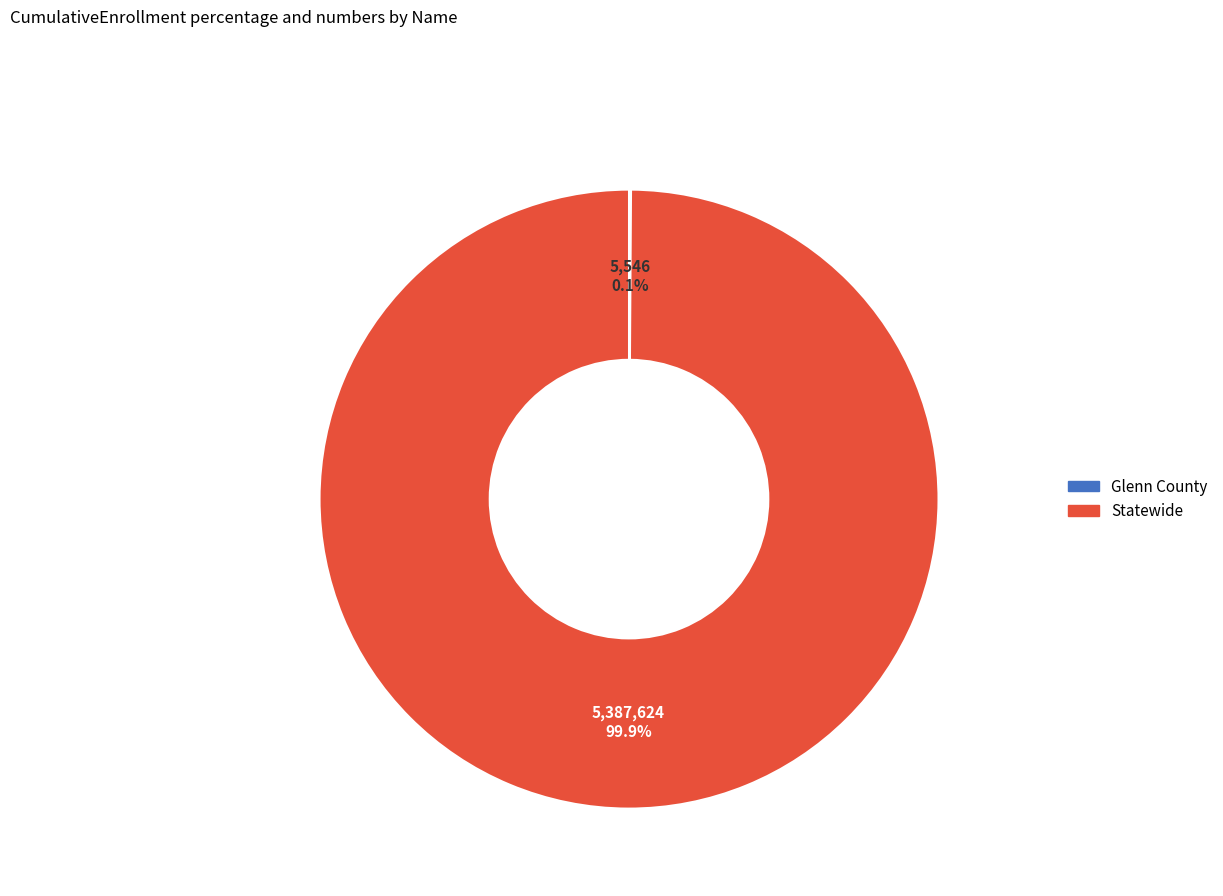

Which slice is the largest?

Statewide